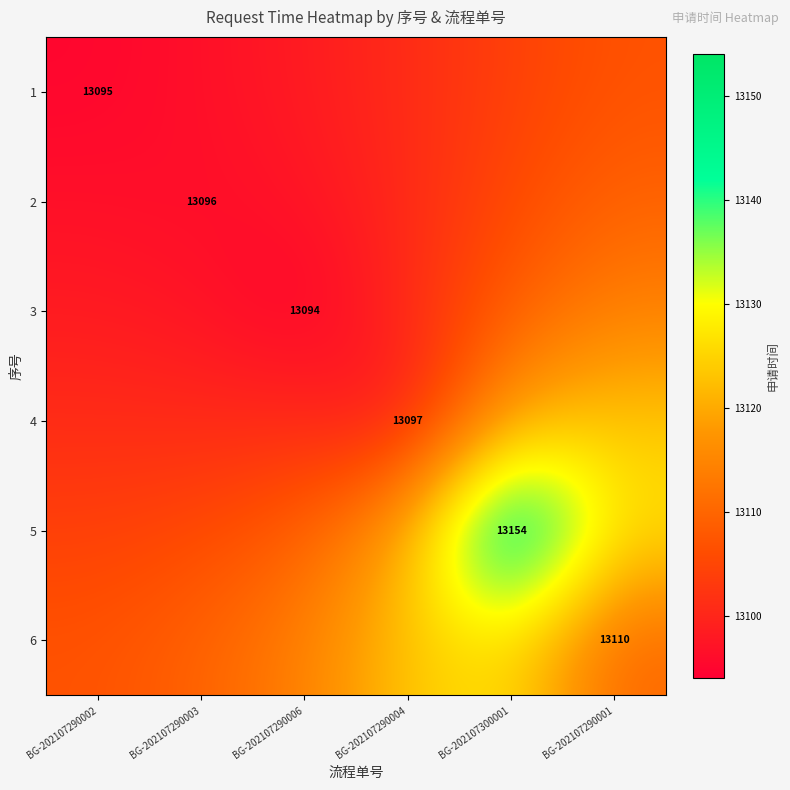

What is the maximum value shown in the chart?

13154.0